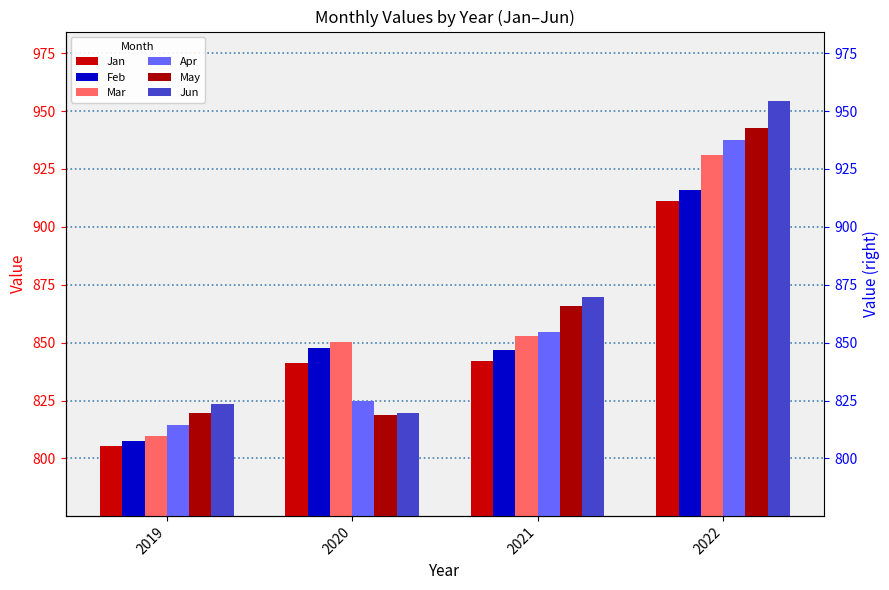

The value of Mar at 2022 is 1505.8. True or false?

False